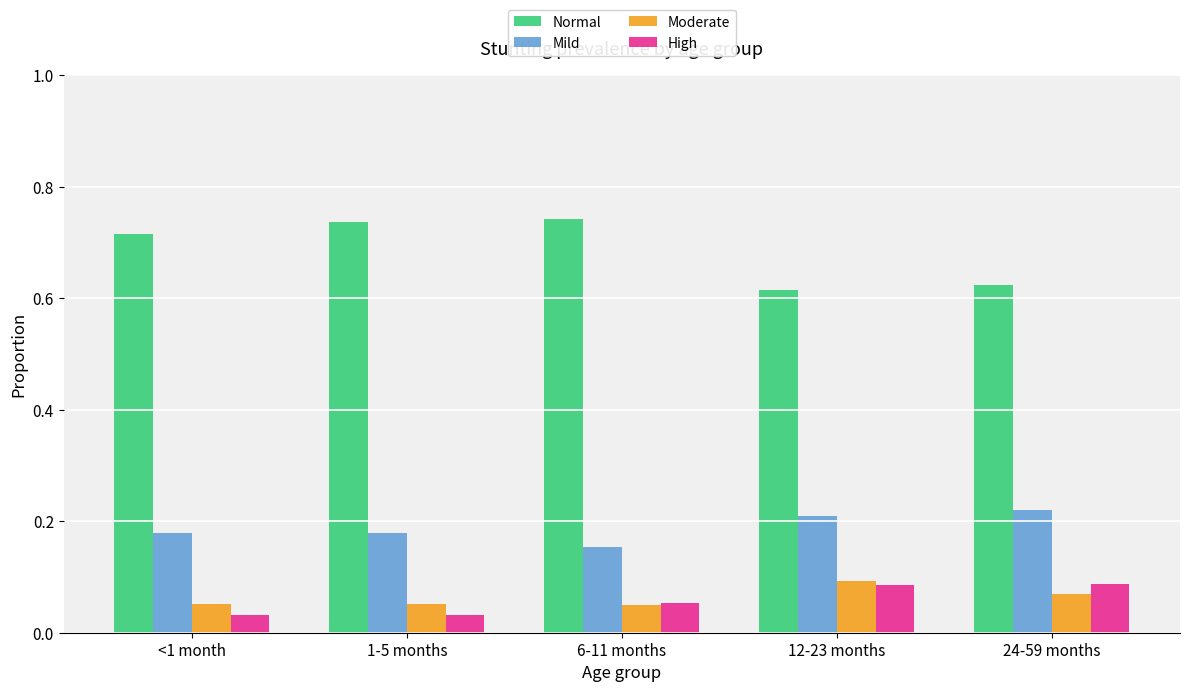

What is the sum of the Normal values at 1-5 months and 12-23 months?

1.4